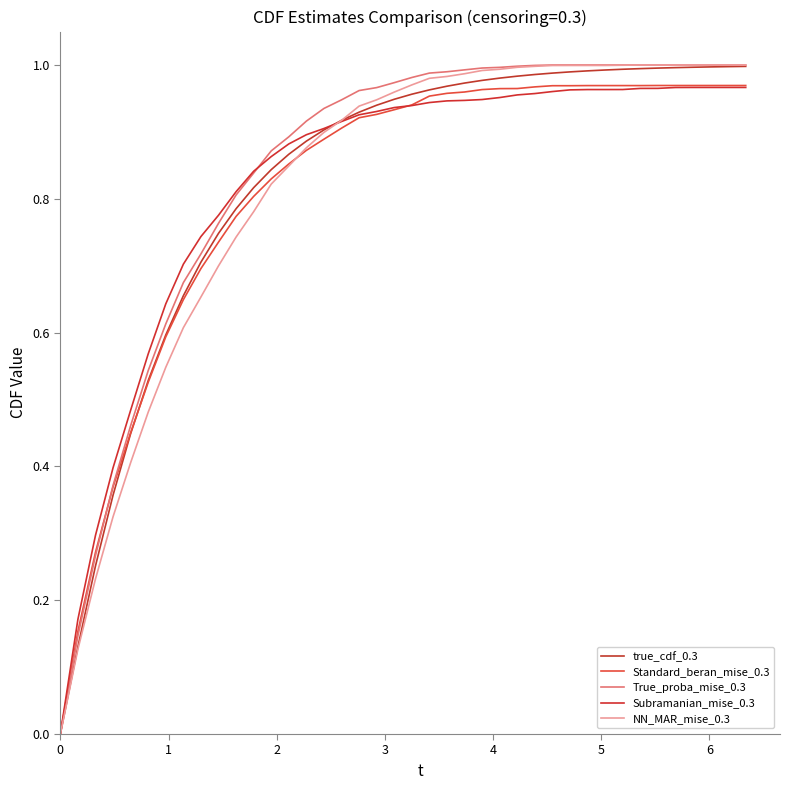

What is the difference between the second highest and second lowest values in the Subramanian_mise_0.3 series?

0.8